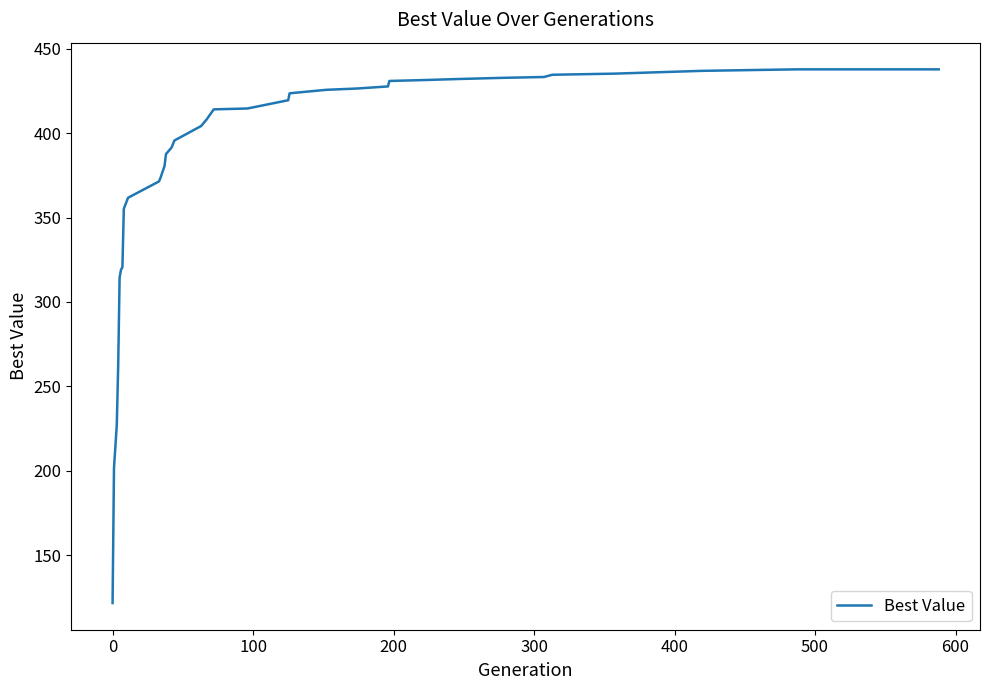

What is the difference between the maximum and minimum values?

316.0